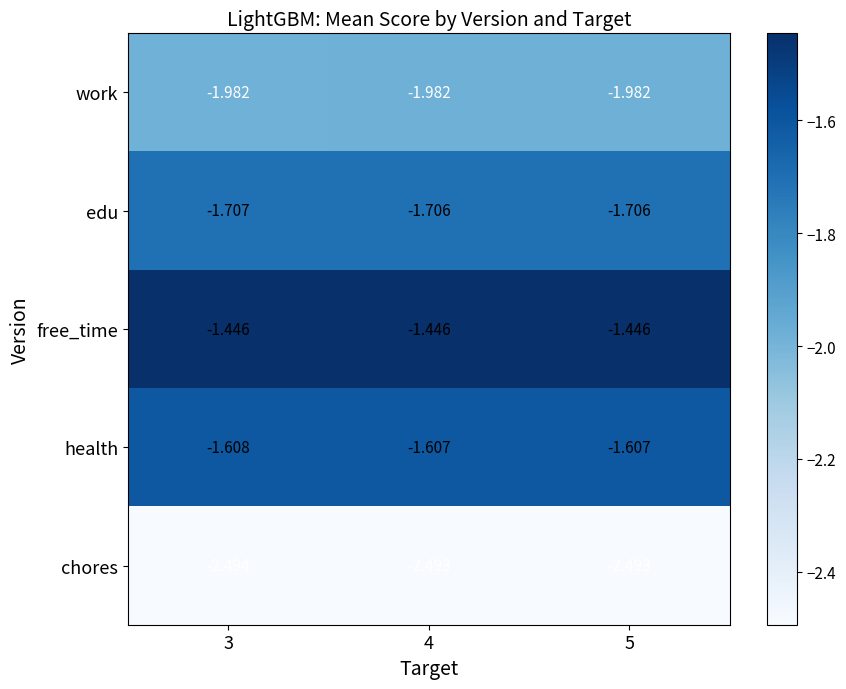

Which series has the largest total across all categories?

free_time